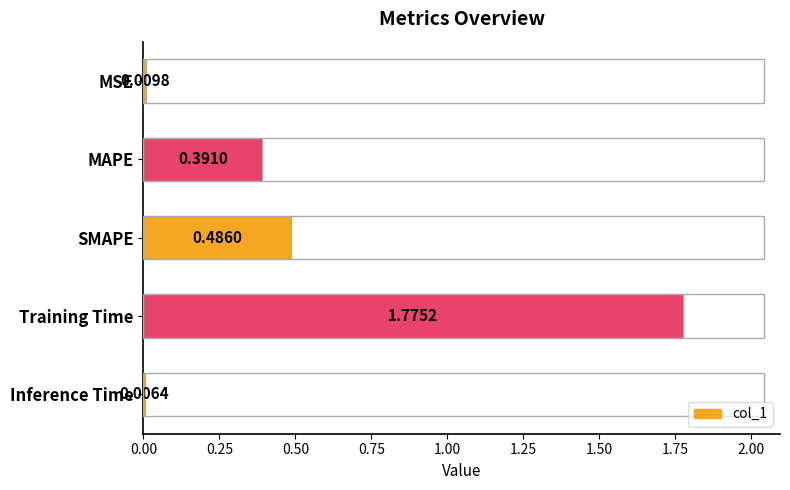

List the labels in order of value, smallest first.

Inference Time, MSE, MAPE, SMAPE, Training Time